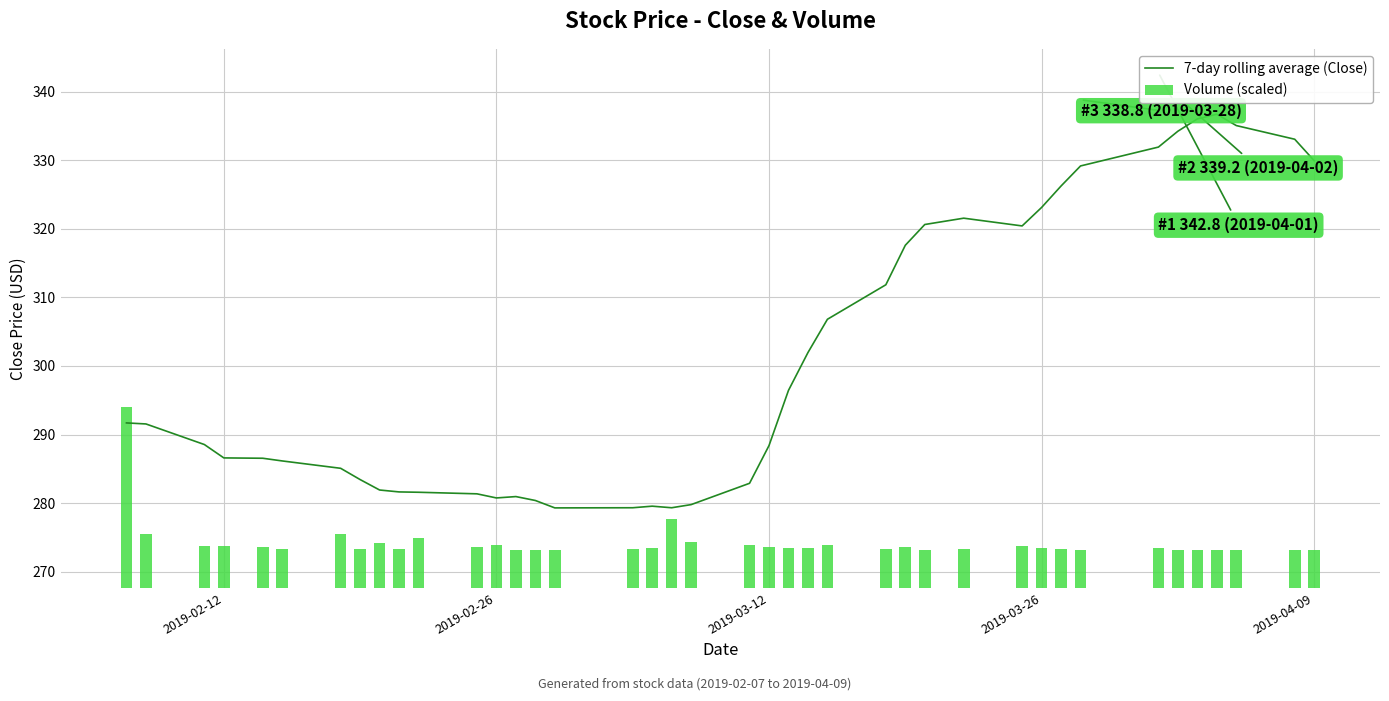

Which series has the largest total across all categories?

7-day rolling average (Close)